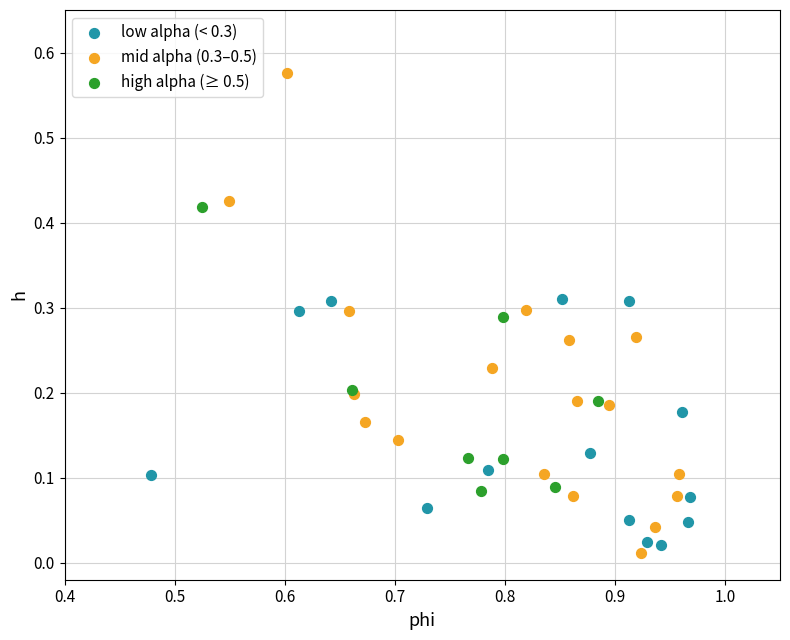

Which series contains the highest Y value?

mid alpha (0.3–0.5)